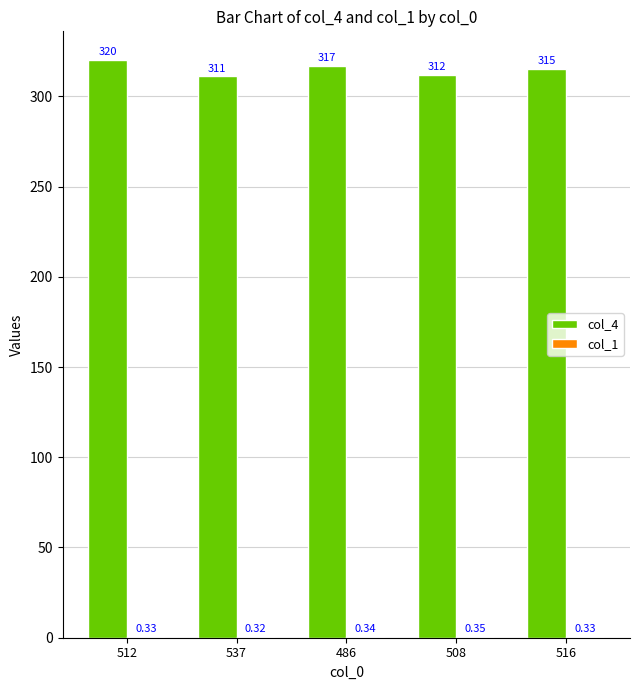

Which series changed the most between 508 and 516?

col_4